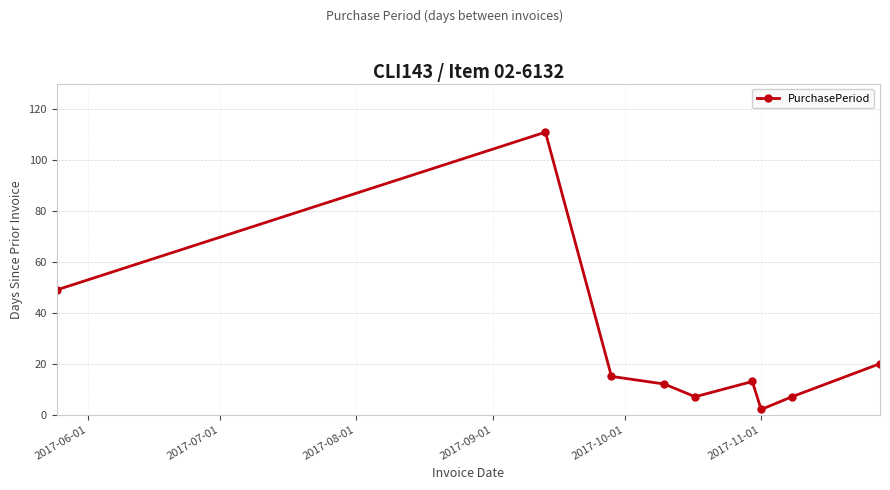

How many interior local valleys (lower than both neighbors) does the data have?

2